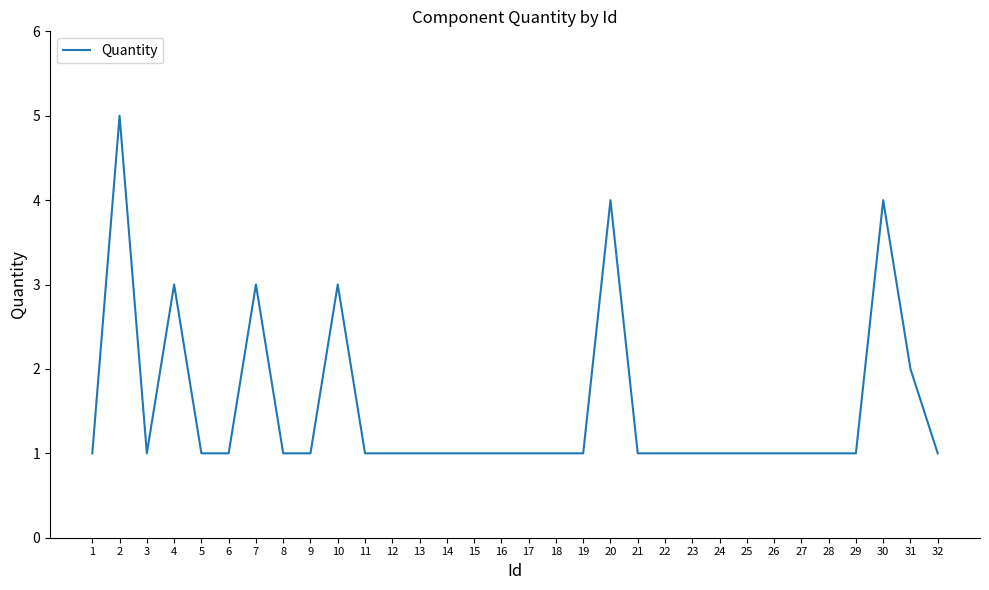

What is the change in value from 4 to 20?

+1